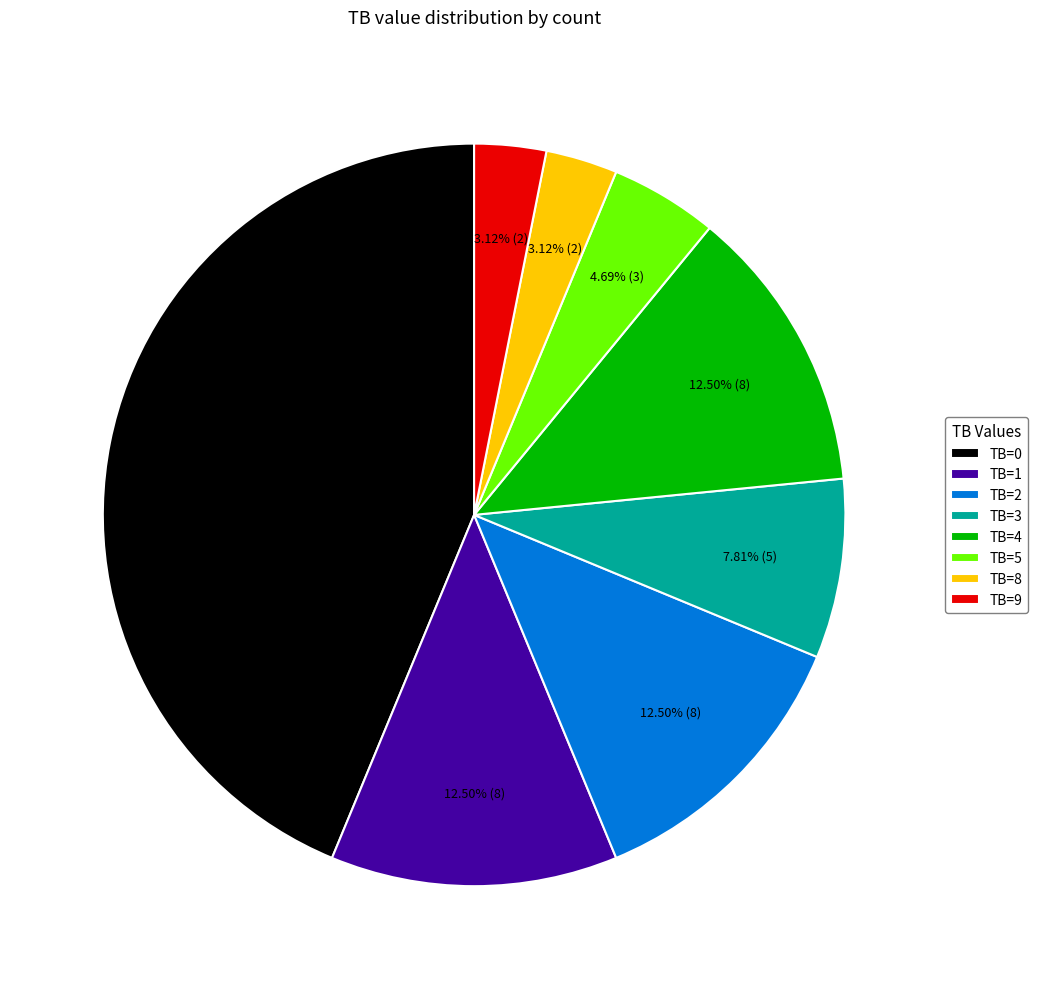

How many segments does this pie chart have?

8